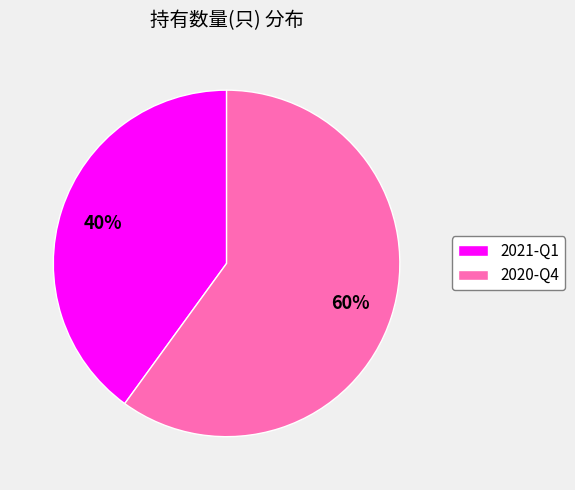

How many slices are in this pie chart?

2